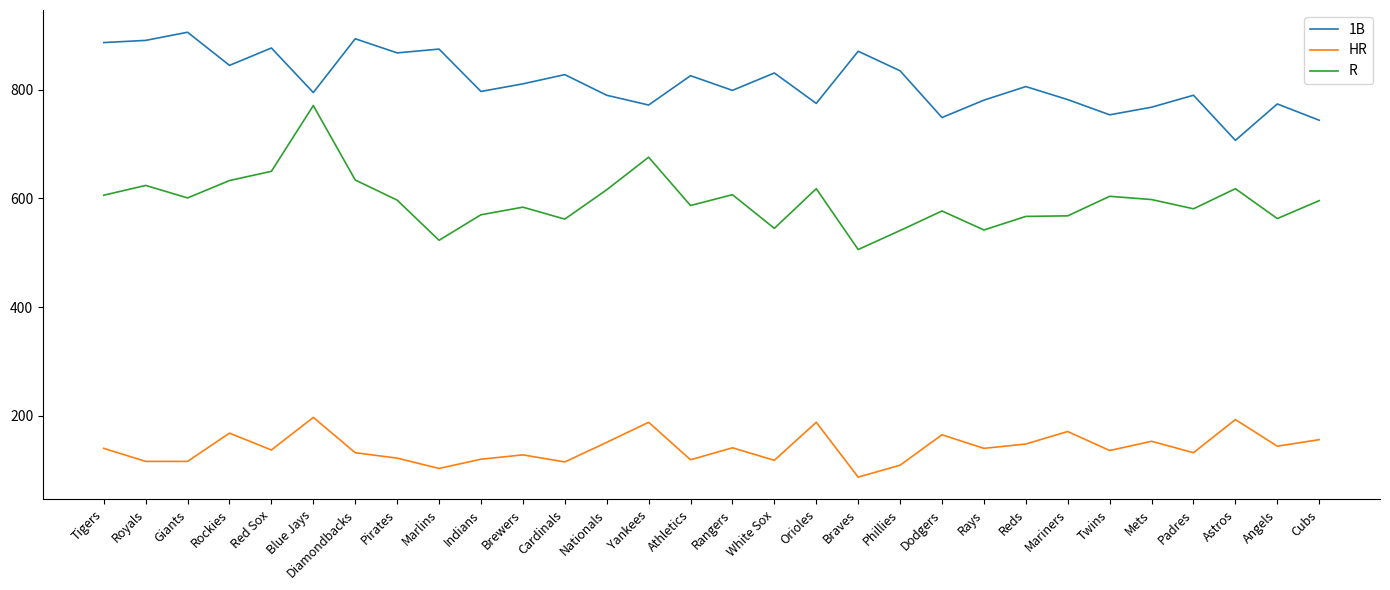

The value of 1B at Twins is 167. True or false?

False